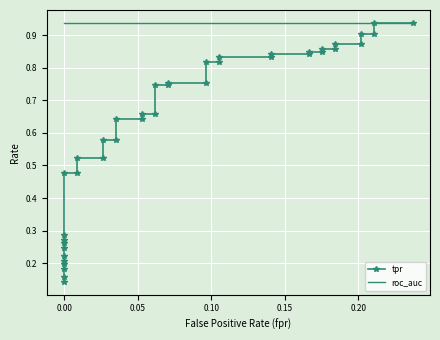

What is the sum of all roc_auc values?

37.5